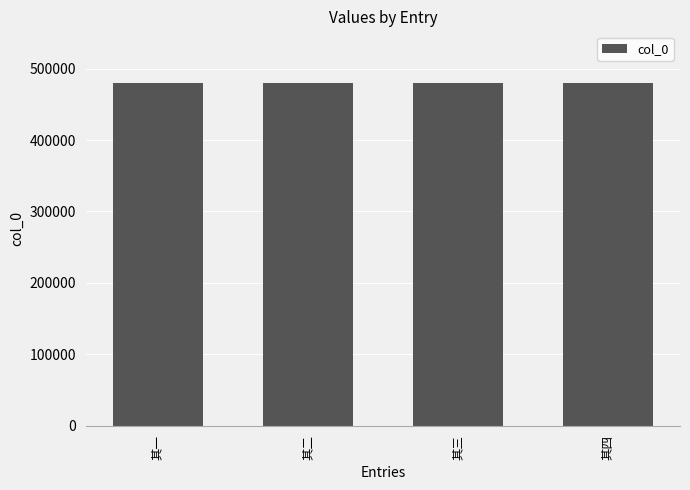

Count the number of data series in this chart.

1